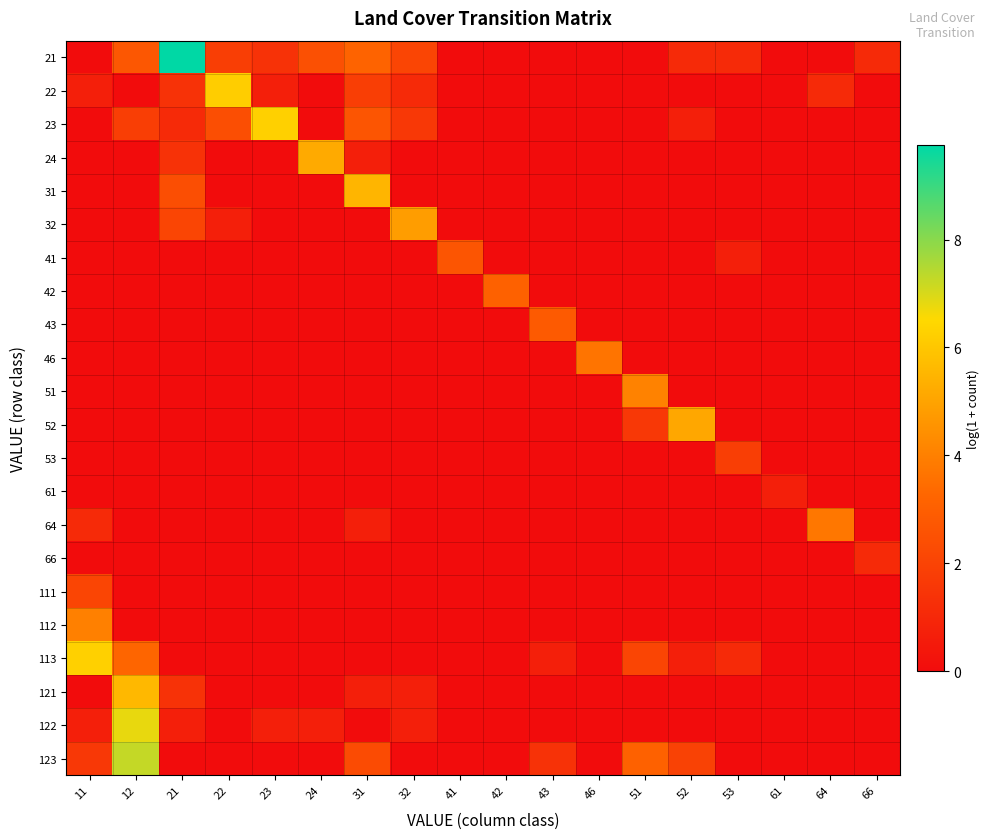

Between 41 and 52, which is larger?

52